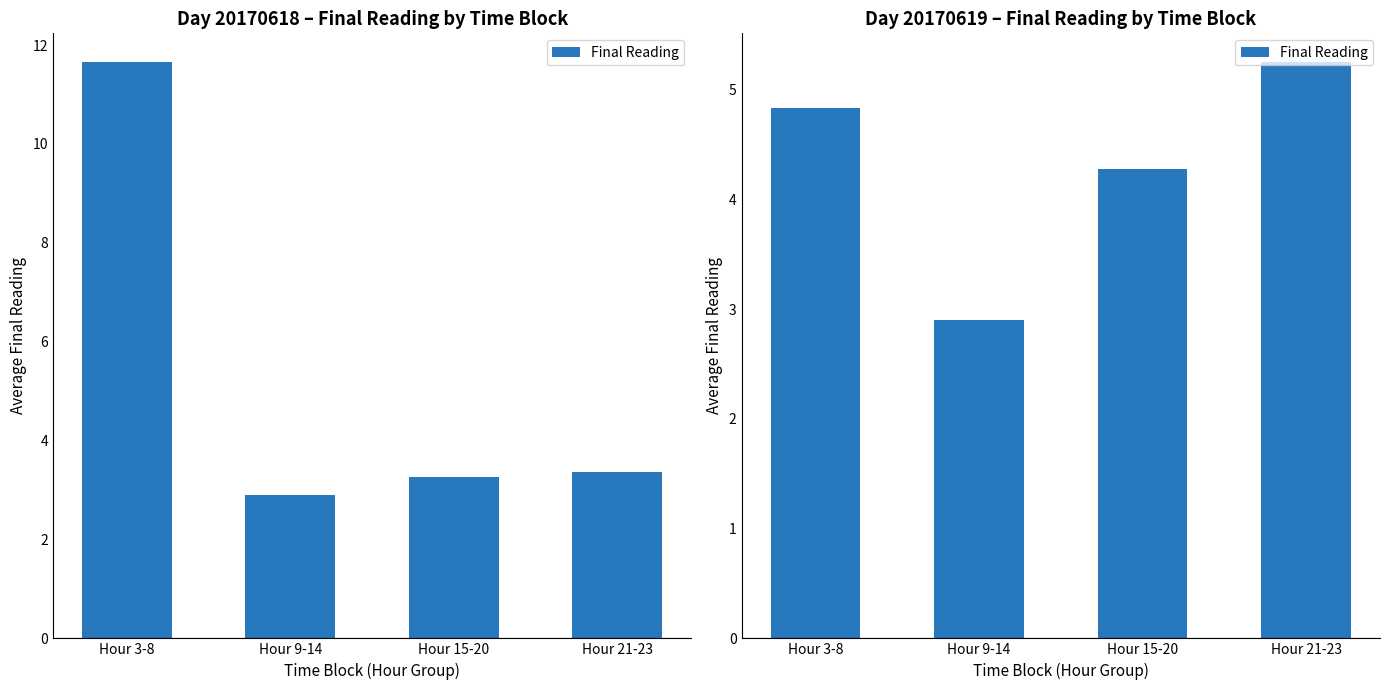

Read the value at Hour 21-23.

5.3